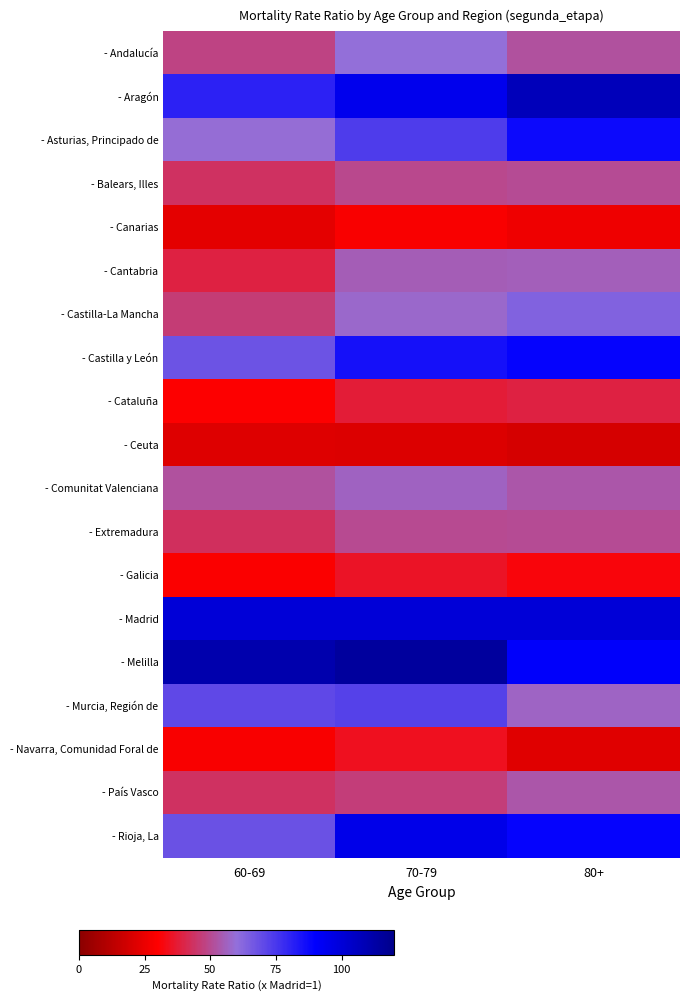

At 80+, list the series in order from smallest to largest.

- Ceuta, - Navarra, Comunidad Foral de, - Canarias, - Galicia, - Cataluña, - Balears, Illes, - Extremadura, - Andalucía, - Comunitat Valenciana, - País Vasco, - Cantabria, - Murcia, Región de, - Castilla-La Mancha, - Asturias, Principado de, - Rioja, La, - Castilla y León, - Melilla, - Madrid, - Aragón